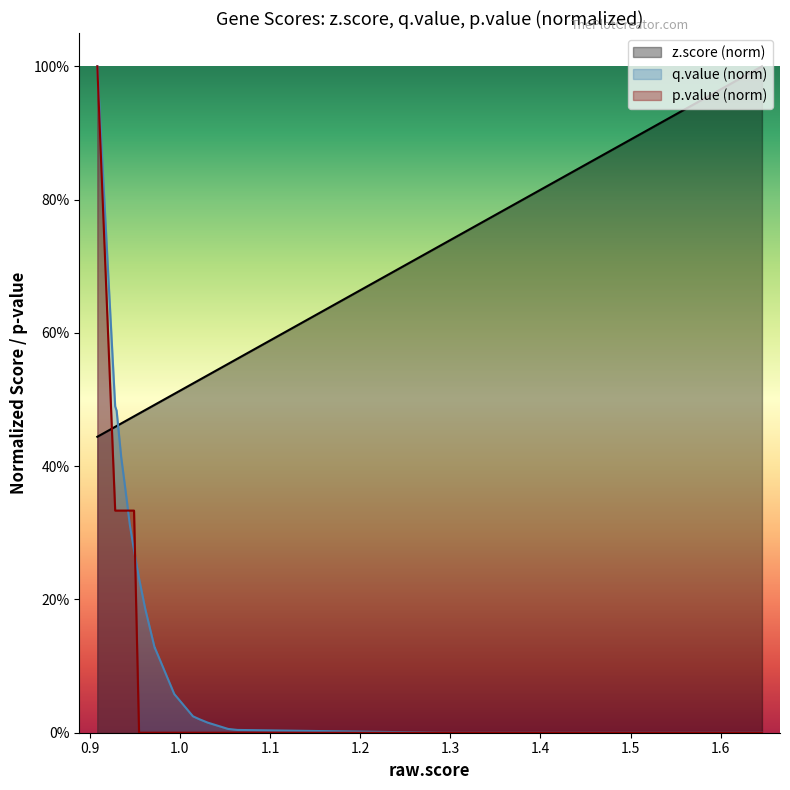

At how many categories does at least one series exceed 0?

20